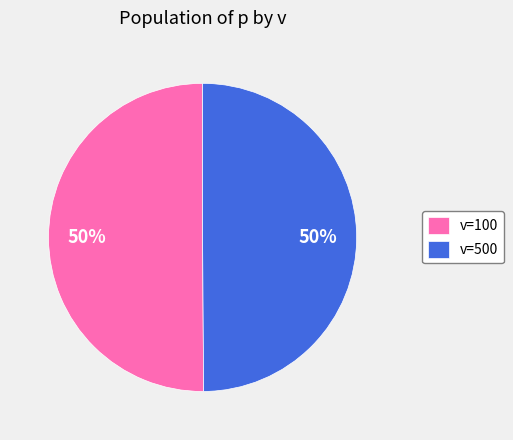

Is the sum of v=500 and v=100 greater than half?

Yes